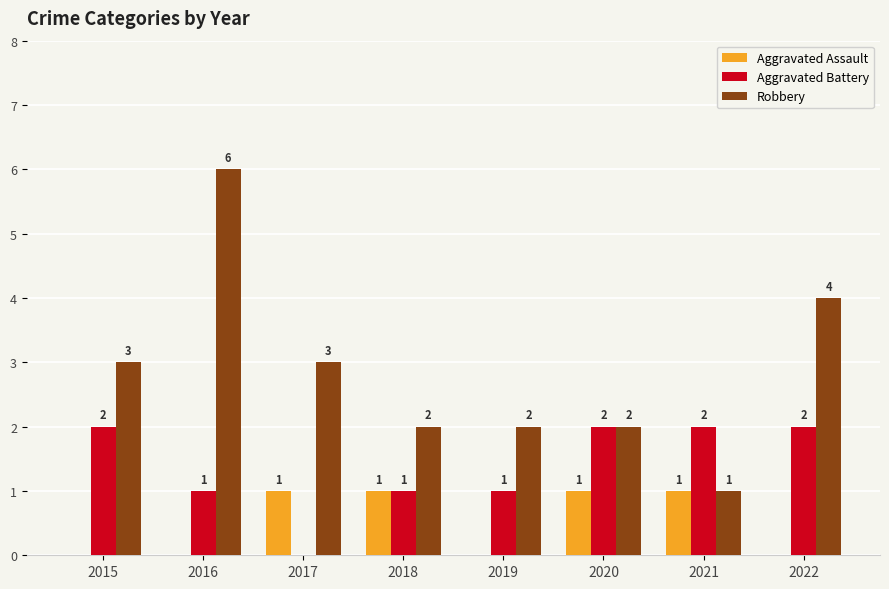

Is it true that Robbery equals 4 at 2017?

False